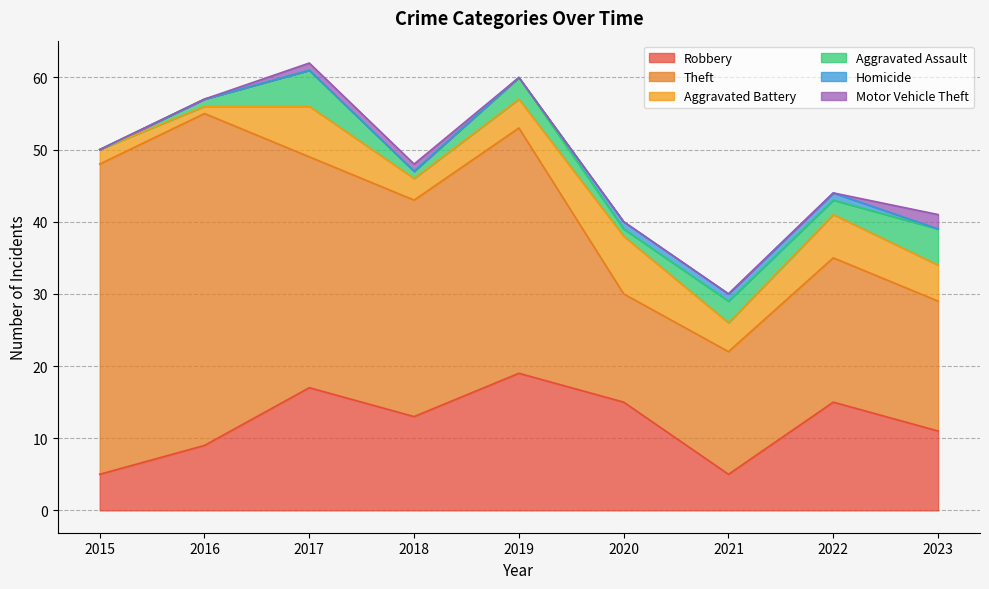

What are all the series names shown in the legend?

Robbery, Theft, Aggravated Battery, Aggravated Assault, Homicide, Motor Vehicle Theft